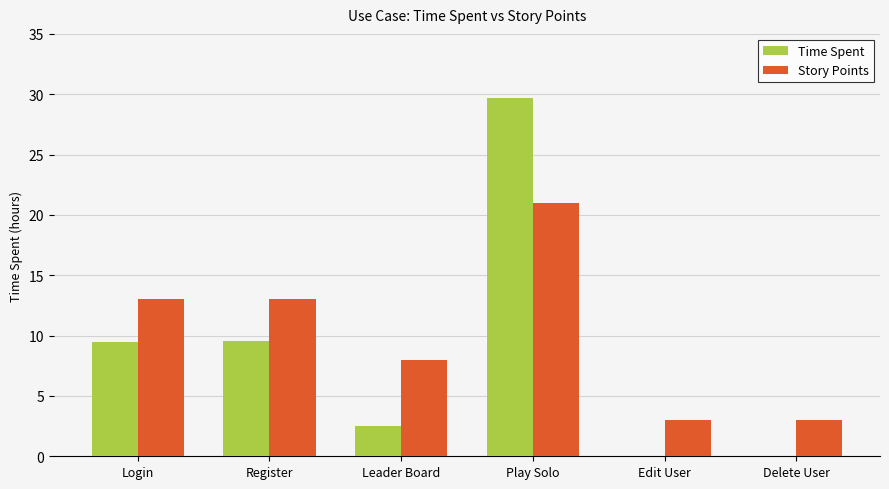

Which series changed the most between Leader Board and Edit User?

Story Points